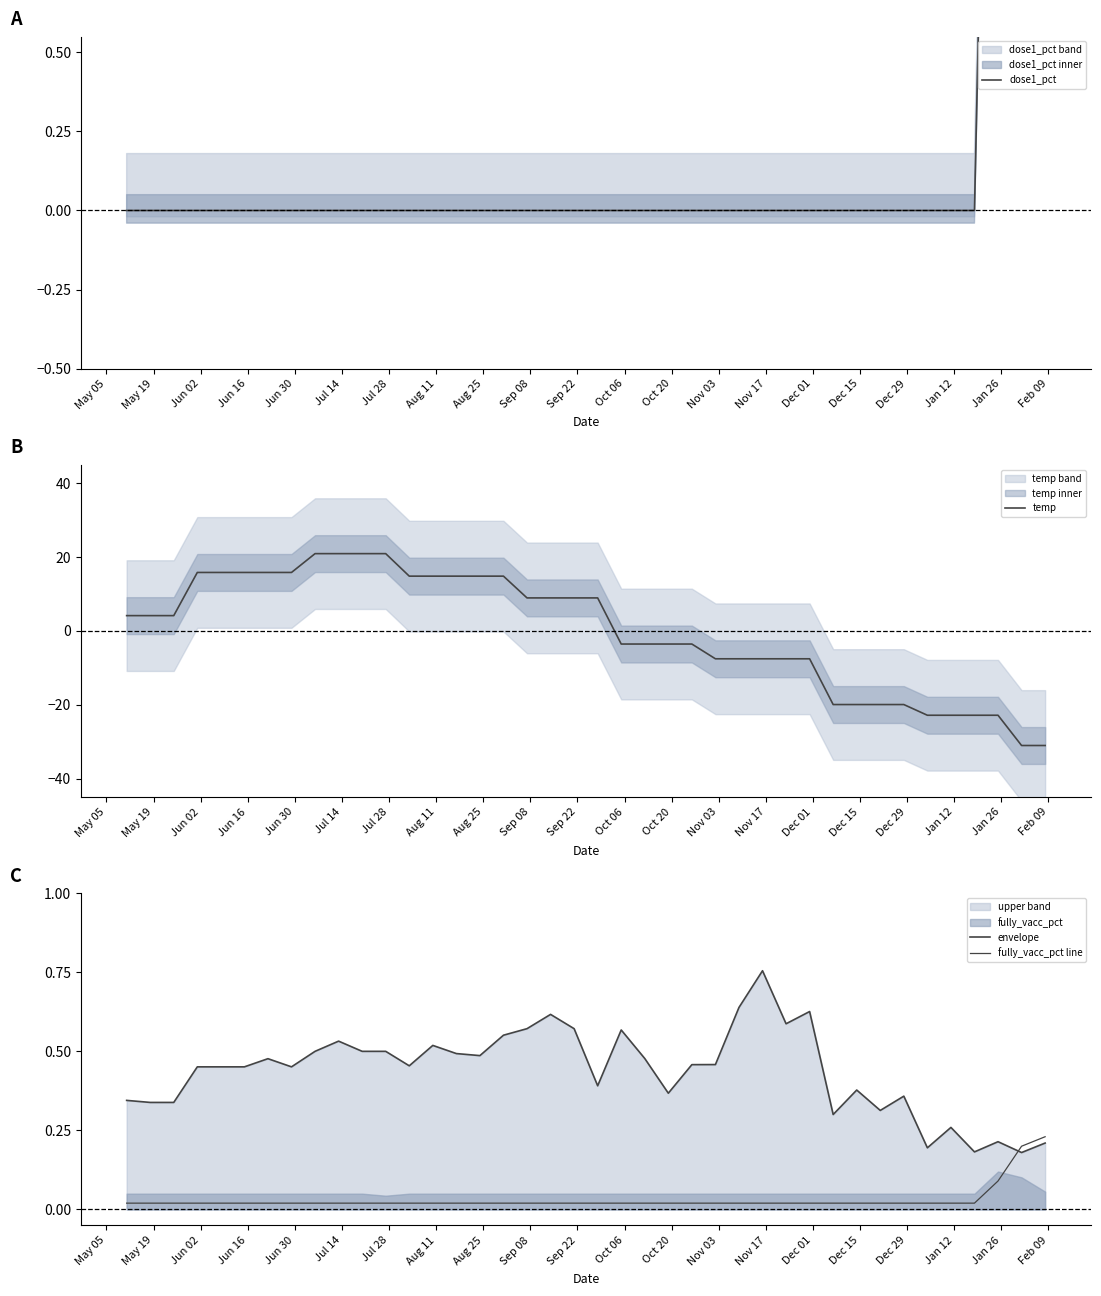

What is the lowest value of the temp series?

-31.1